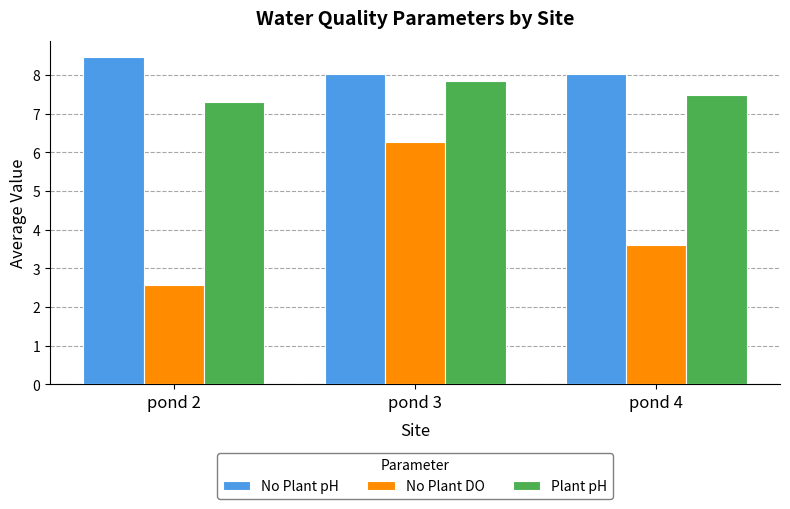

What is the difference between the Plant pH values at pond 2 and pond 4?

0.2